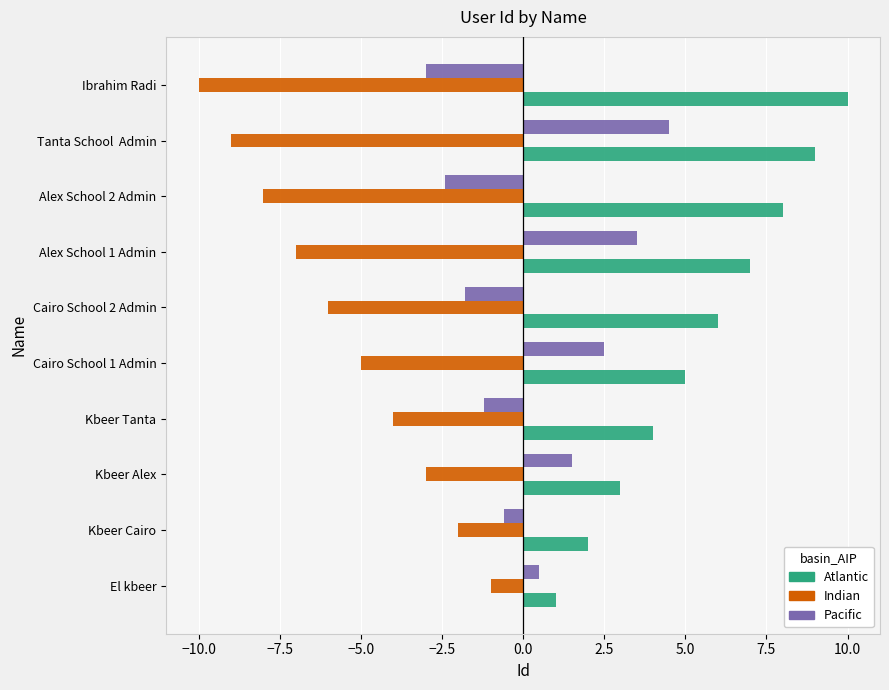

List the series in order of their overall mean, highest first.

Atlantic, Pacific, Indian